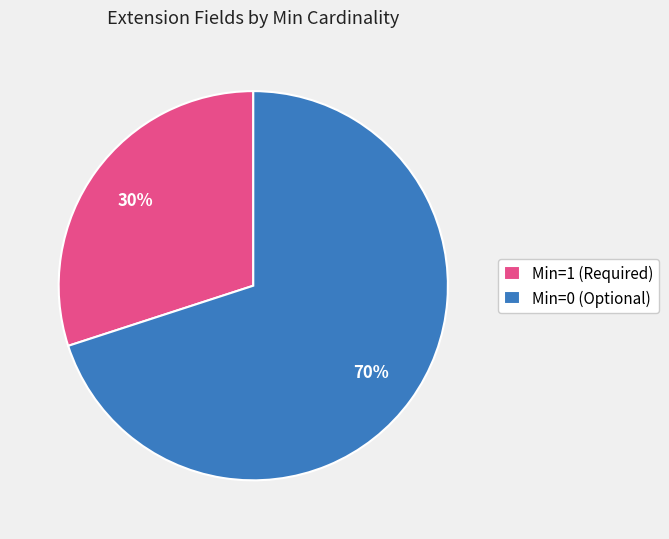

How many segments does this pie chart have?

2